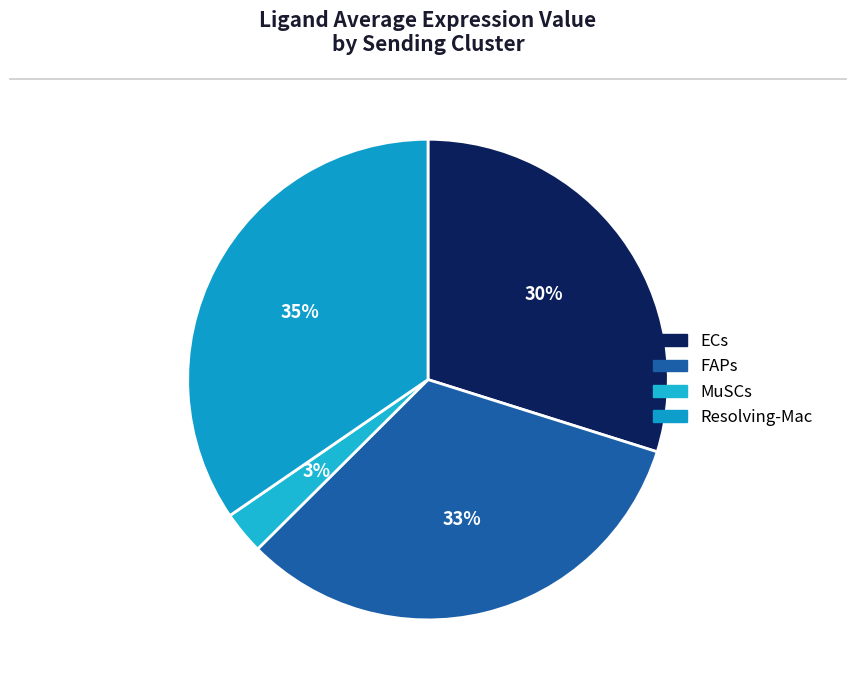

Rank the categories by value from lowest to highest.

MuSCs, ECs, FAPs, Resolving-Mac